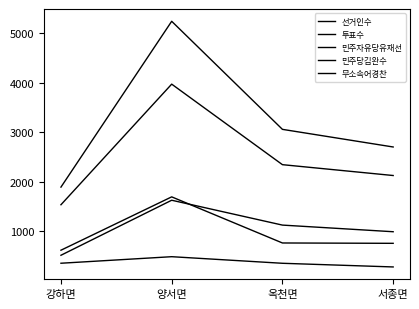

Reading right to left, extract all data points from this chart.

선거인수: 2700	3056	5238	1890
투표수: 2124	2343	3969	1534
민주자유당유재선: 755	762	1693	616
민주당김완수: 278	352	485	353
무소속어경찬: 989	1123	1625	514